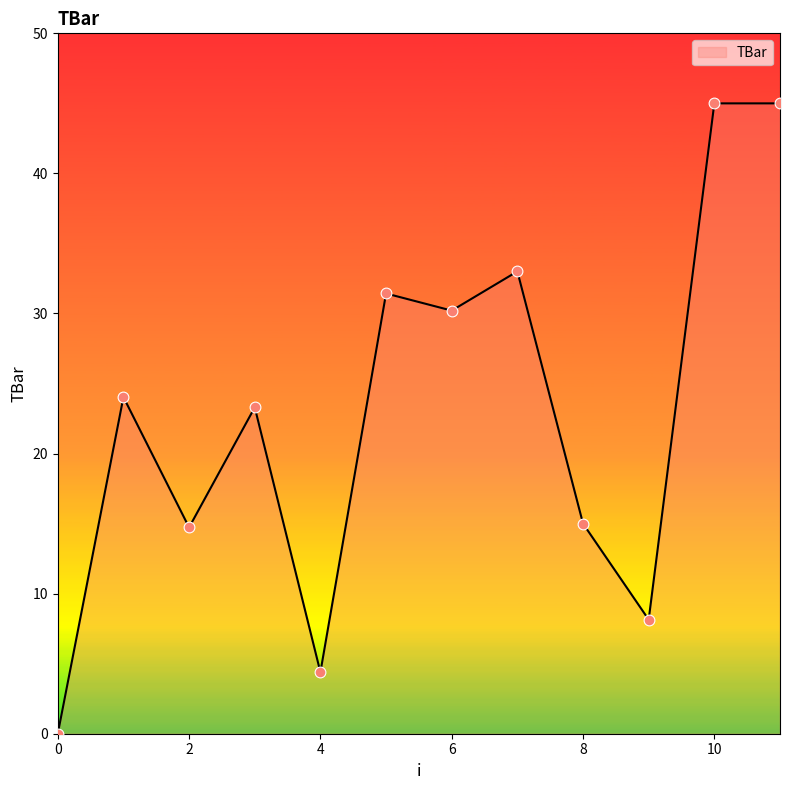

What is the maximum value shown in the chart?

45.0